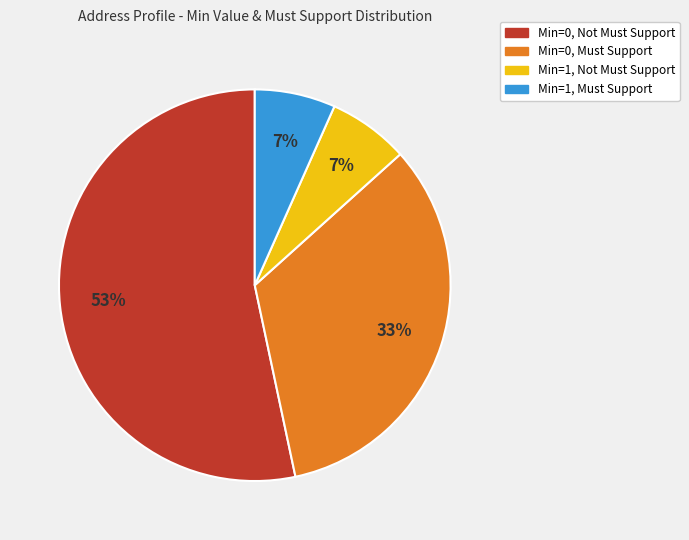

Does any single category account for the majority?

Yes